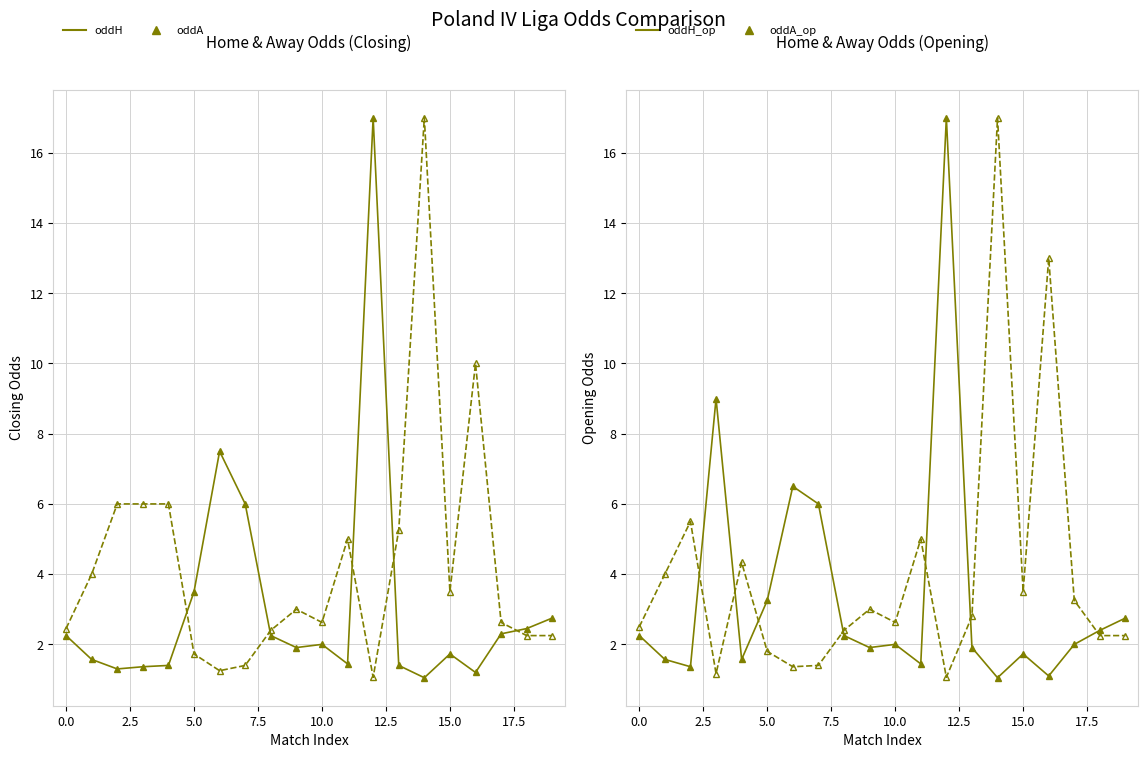

At which category does oddH reach its first local valley?

2